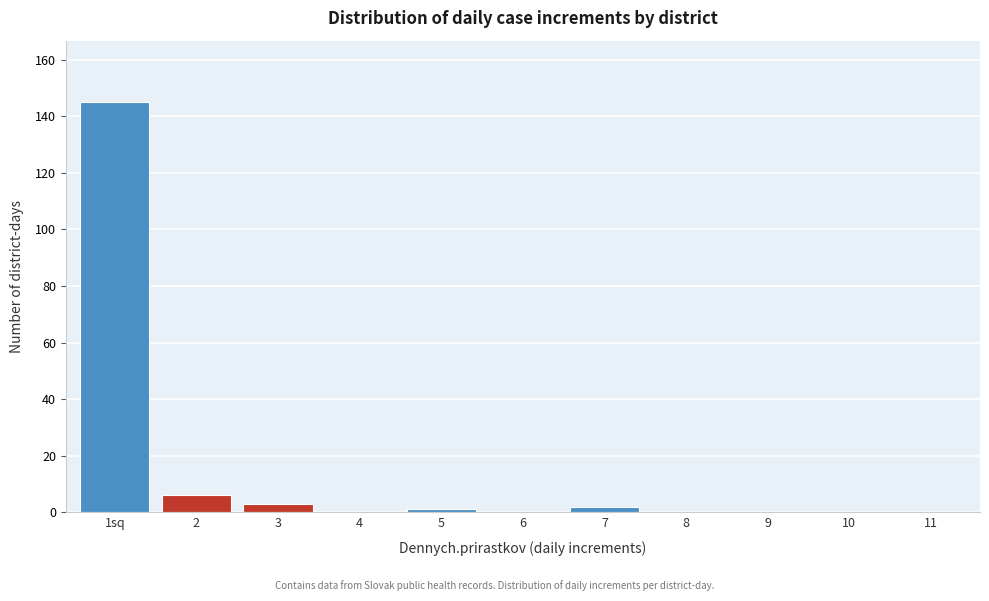

Reading left to right, what are all the values shown in this chart?

1sq=145	2=6	3=3	4=0	5=1	6=0	7=2	8=0	9=0	10=0	11=0